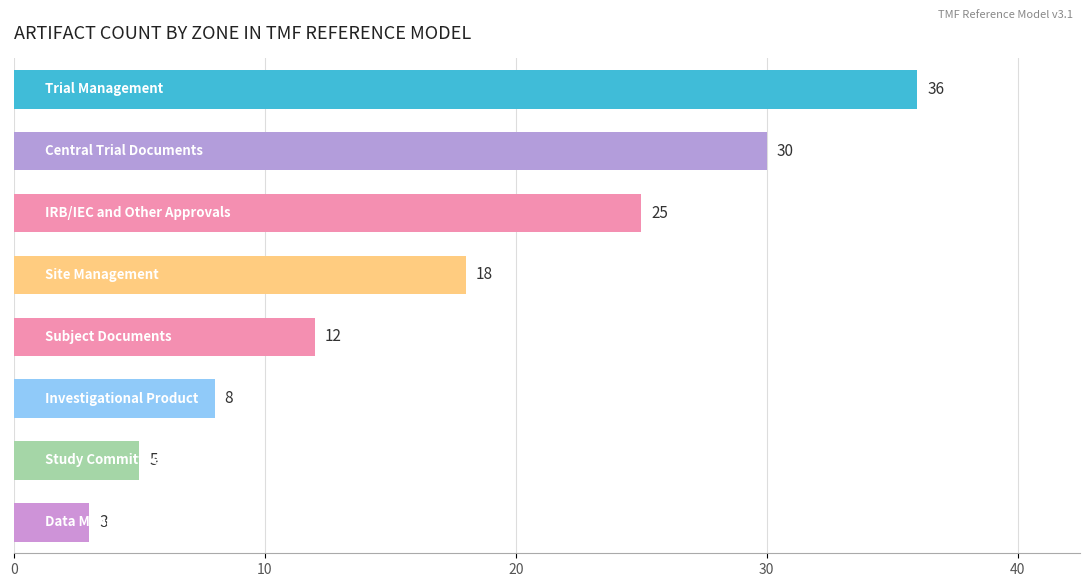

What is the value of the 4th bar from the top?

18